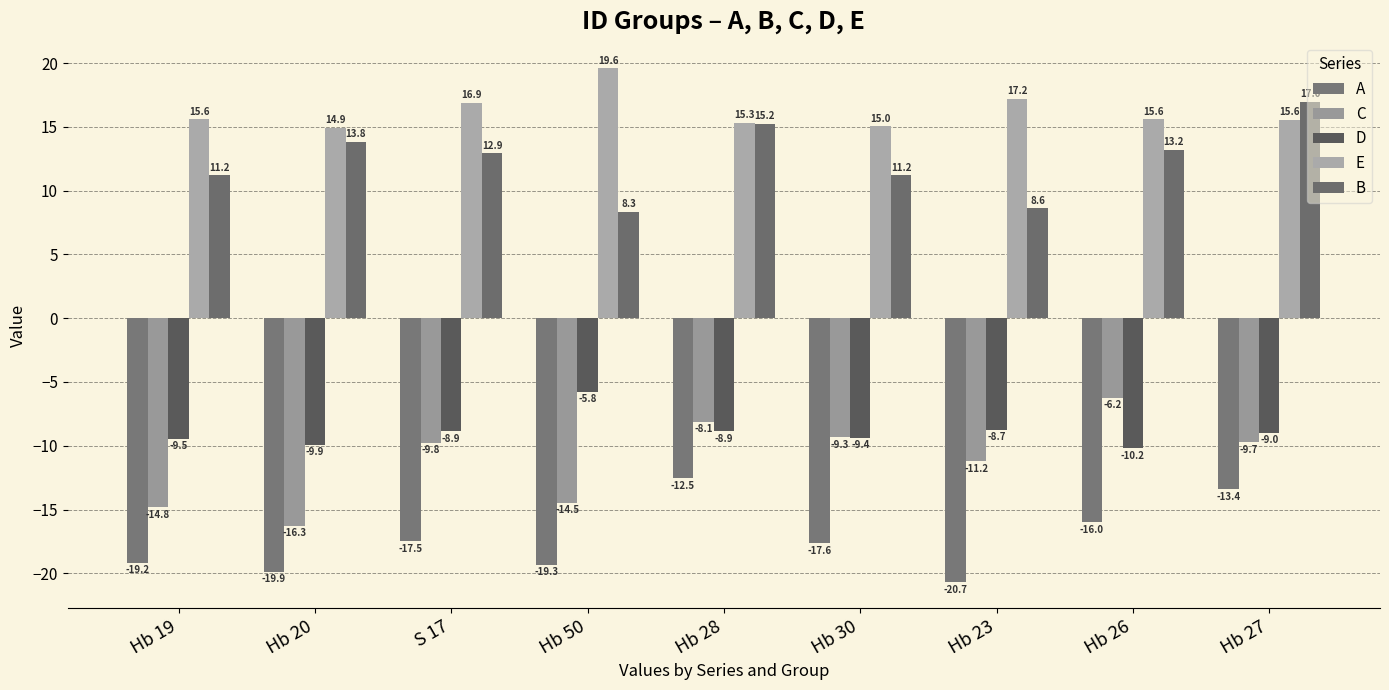

How many data points in B are less than 12?

4